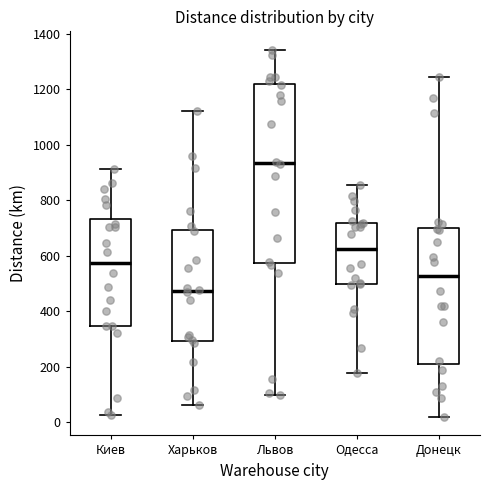

Comparing the boxes themselves (not the whiskers), which one is the tallest?

Львов